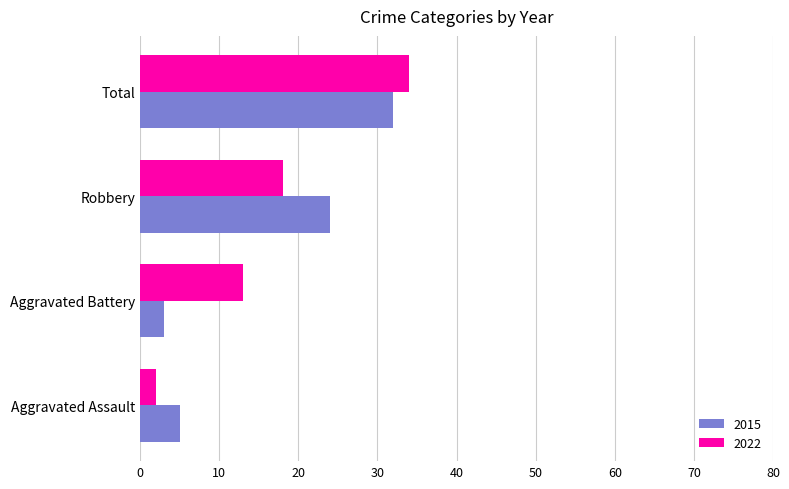

Which category has the lowest value in the 2015 series?

Aggravated Battery